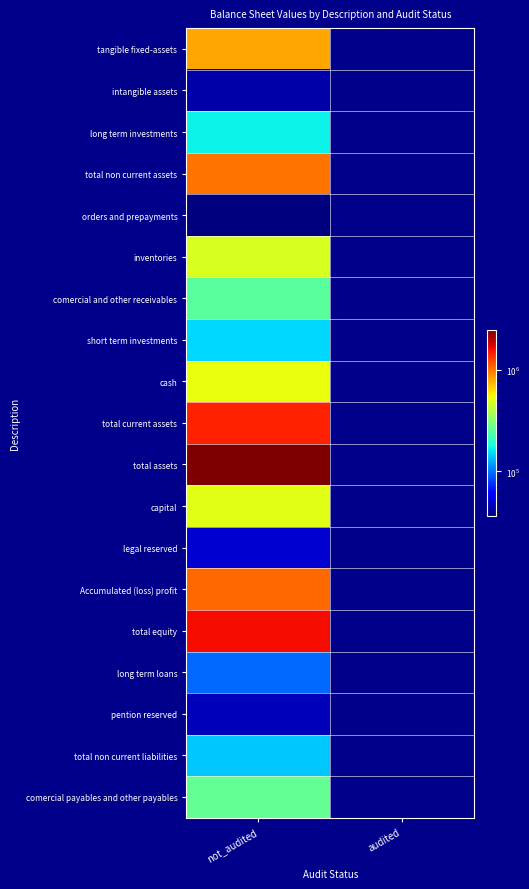

Reading right to left, transcribe all the data shown in this chart.

tangible fixed-assets: audited=0	not_audited=792828
intangible assets: audited=0	not_audited=42668
long term investments: audited=0	not_audited=170220
total non current assets: audited=0	not_audited=1005716
orders and prepayments: audited=0	not_audited=36614
inventories: audited=0	not_audited=480708
comercial and other receivables: audited=0	not_audited=253631
short term investments: audited=0	not_audited=151529
cash: audited=0	not_audited=527797
total current assets: audited=0	not_audited=1450279
total assets: audited=0	not_audited=2455995
capital: audited=0	not_audited=500000
legal reserved: audited=0	not_audited=50000
Accumulated (loss) profit: audited=0	not_audited=1051656
total equity: audited=0	not_audited=1601656
long term loans: audited=0	not_audited=96303
pention reserved: audited=0	not_audited=45388
total non current liabilities: audited=0	not_audited=141691
comercial payables and other payables: audited=0	not_audited=264137